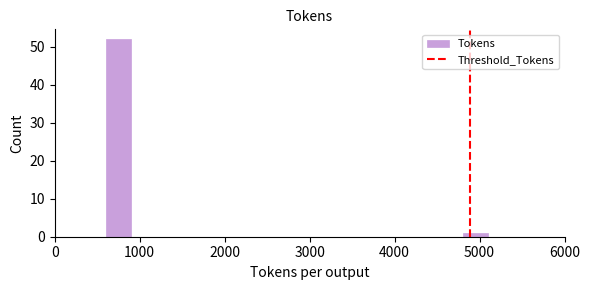

Read against the x-axis, roughly where is the centre of the tallest bar?

800